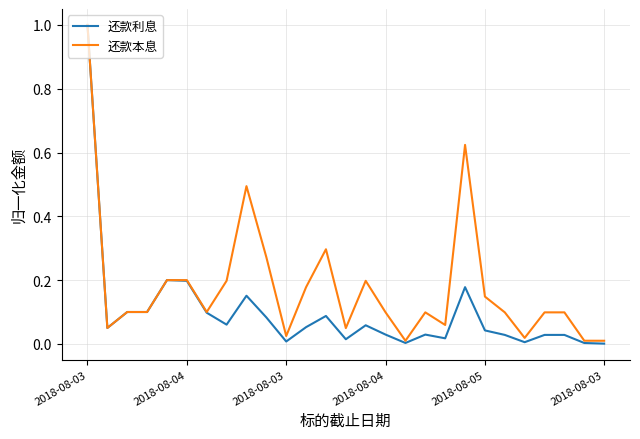

Does the chart have visible grid lines?

Yes